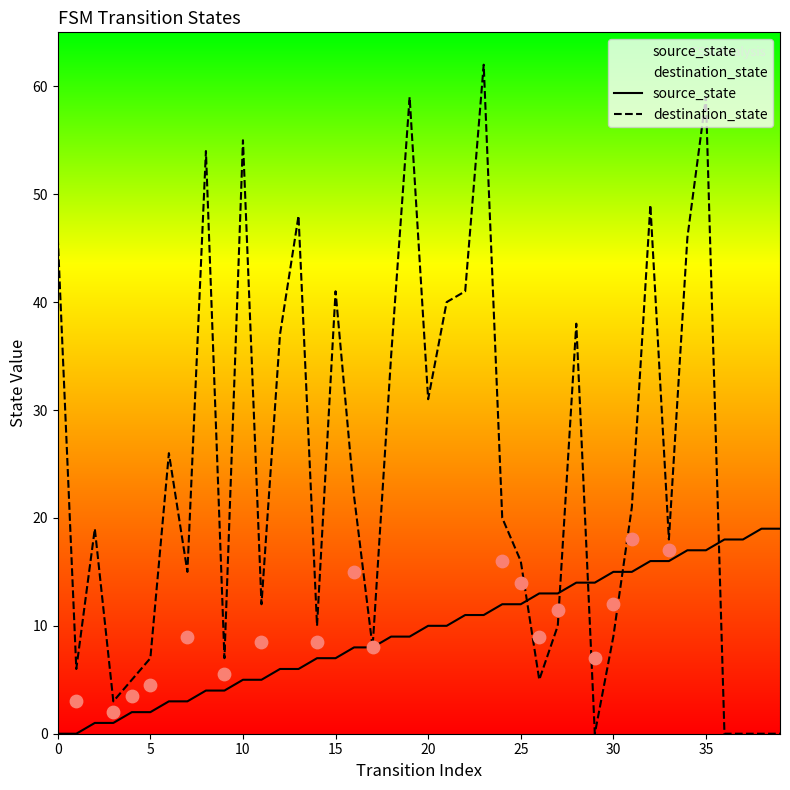

What are all the series names shown in the legend?

source_state, destination_state